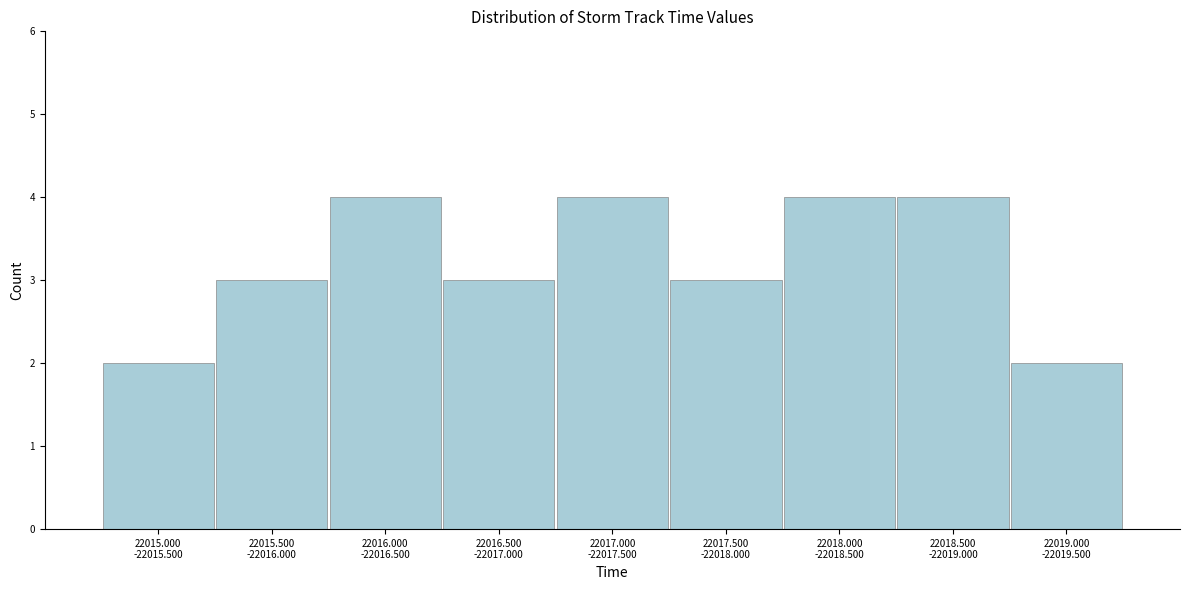

Reading left to right, transcribe all the data shown in this chart.

2	3	4	3	4	3	4	4	2